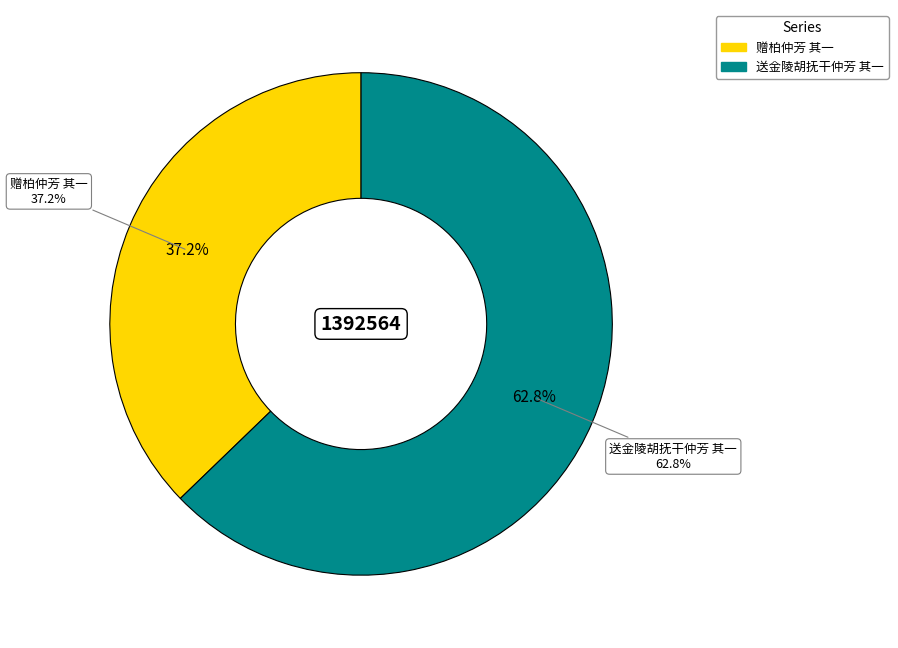

To the nearest percent, what is the combined percentage of 送金陵胡抚干仲芳 其一 and 赠柏仲芳 其一?

100%